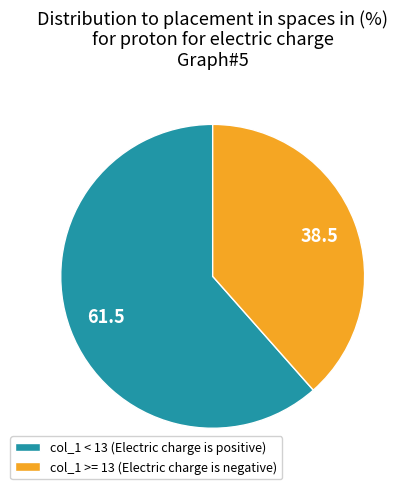

True or false: col_1 < 13 (Electric charge is positive) accounts for 53% of the total.

False